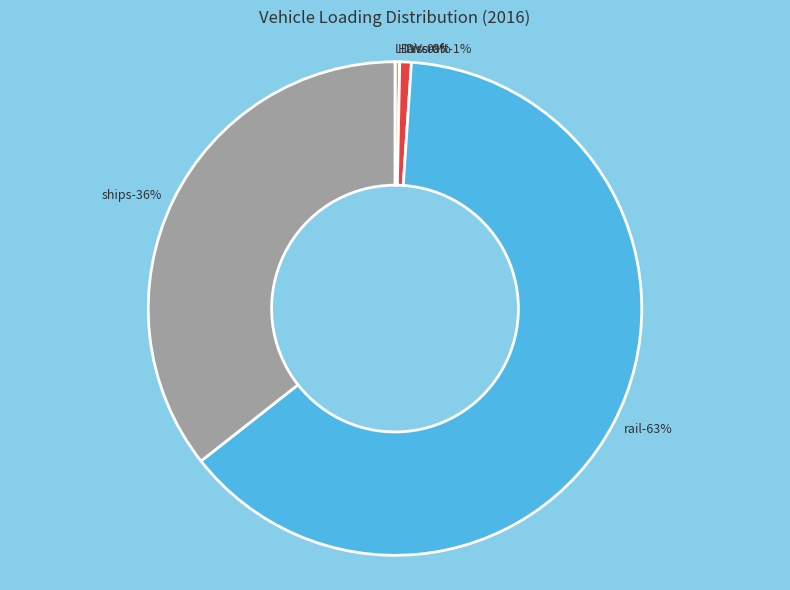

What is the largest slice in the pie chart?

rail